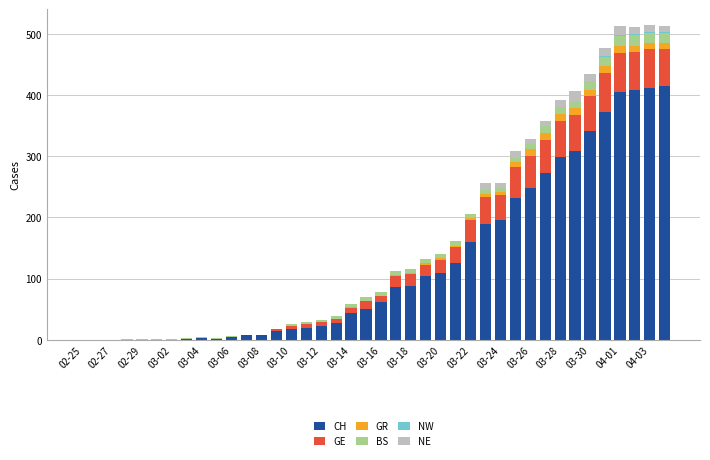

Count the number of categories in the chart.

40